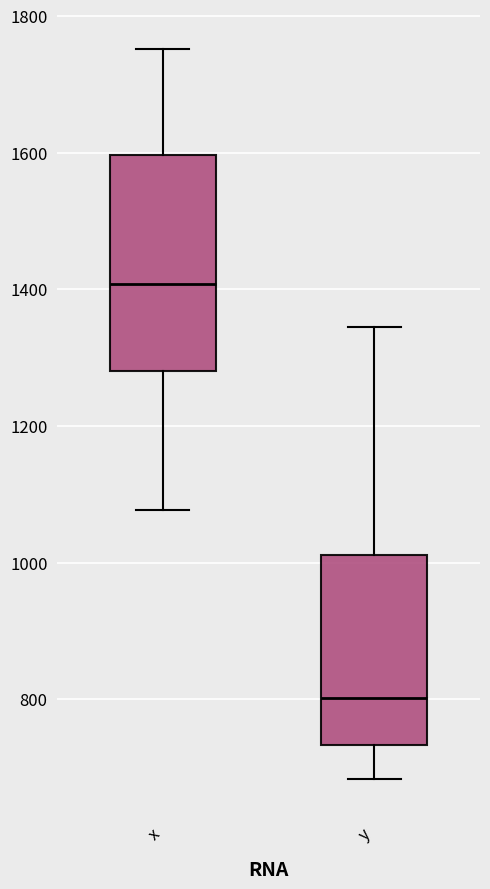

Reading left to right, transcribe this box plot: for each box, give where its median line is, the range the box spans, and where its two whiskers end, as read against the y-axis. The values are not printed on the chart, so give them approximately, as read against the axis.

x: median 1400, box 1280 to 1600, whiskers 1080 to 1760
y: median 800, box 740 to 1020, whiskers 680 to 1340